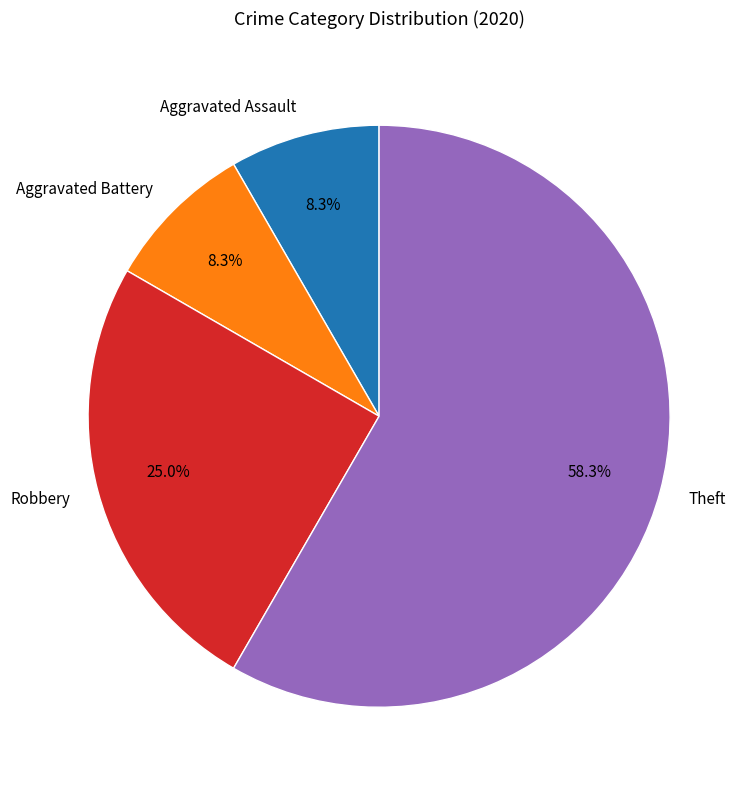

How many slices are in this pie chart?

4